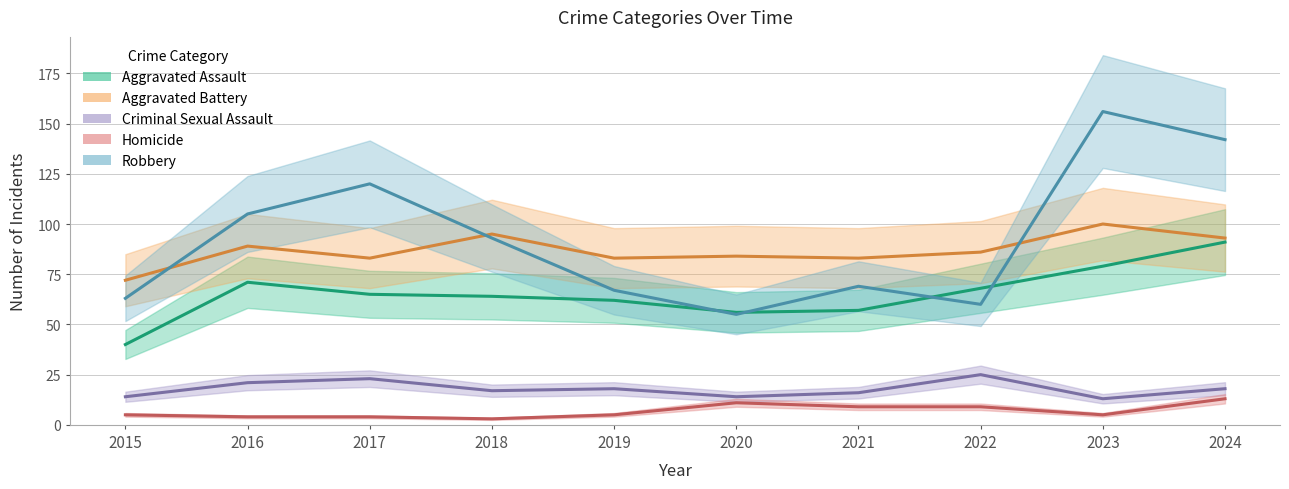

How many intersections are there between Aggravated Assault and Robbery?

4